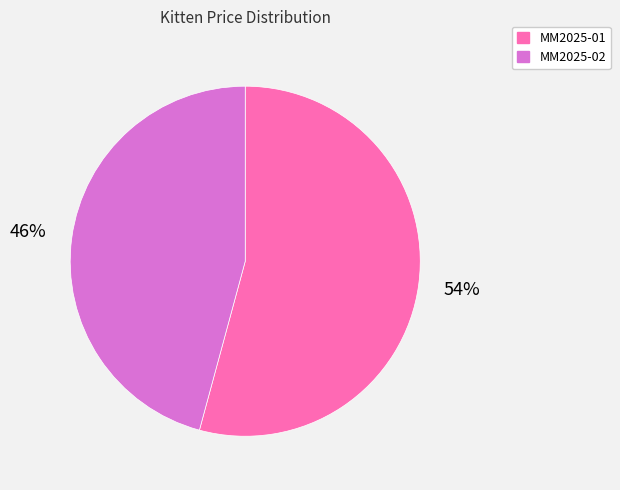

Between MM2025-02 and MM2025-01, which is larger?

MM2025-01